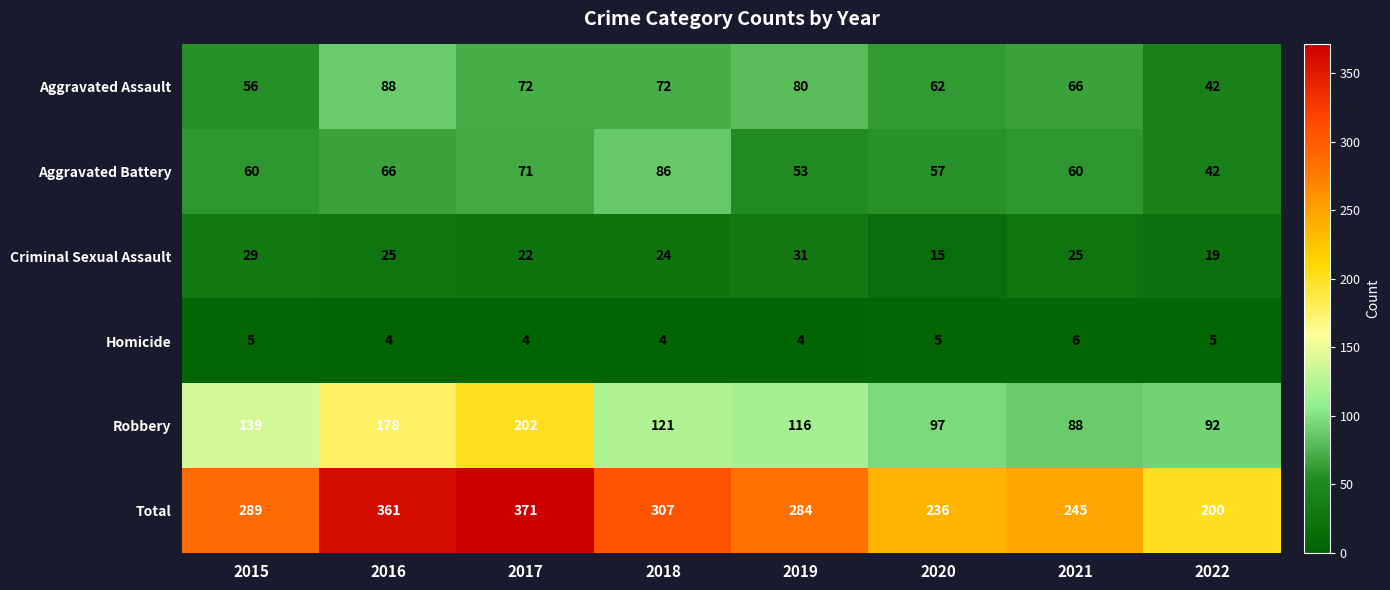

At which label does Robbery first exceed 121?

2015